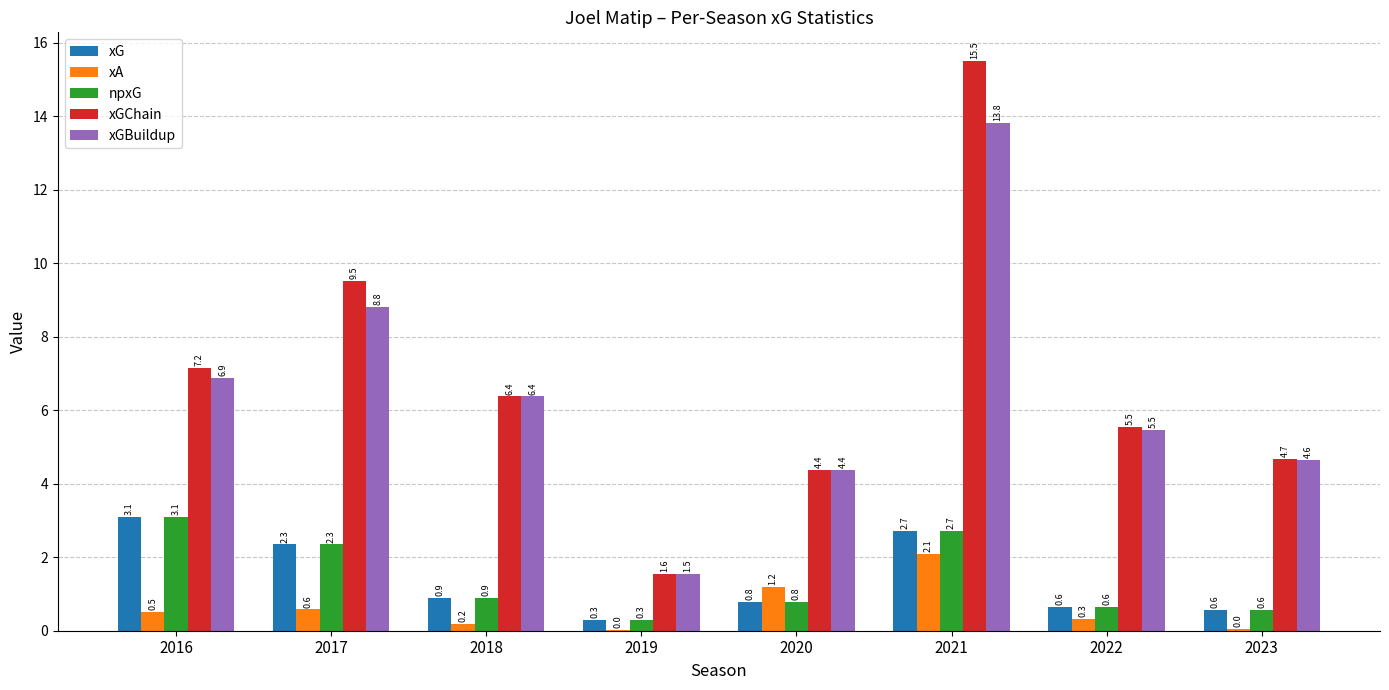

Is the value of xA at 2016 greater than the value of xGBuildup at 2022?

No